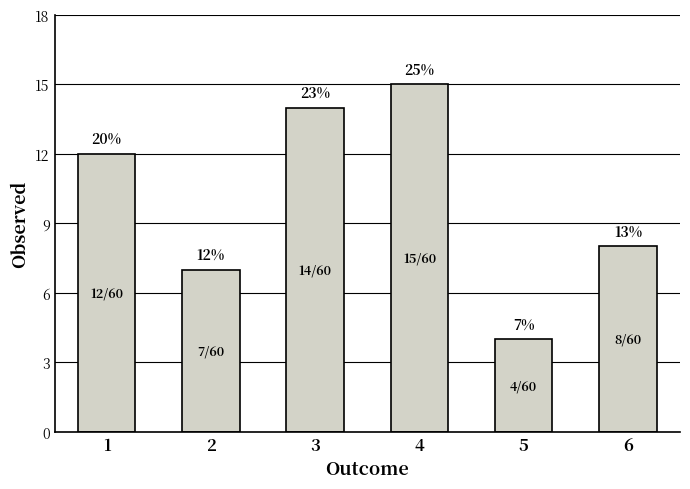

Is it true that the value at 4 is 10?

False